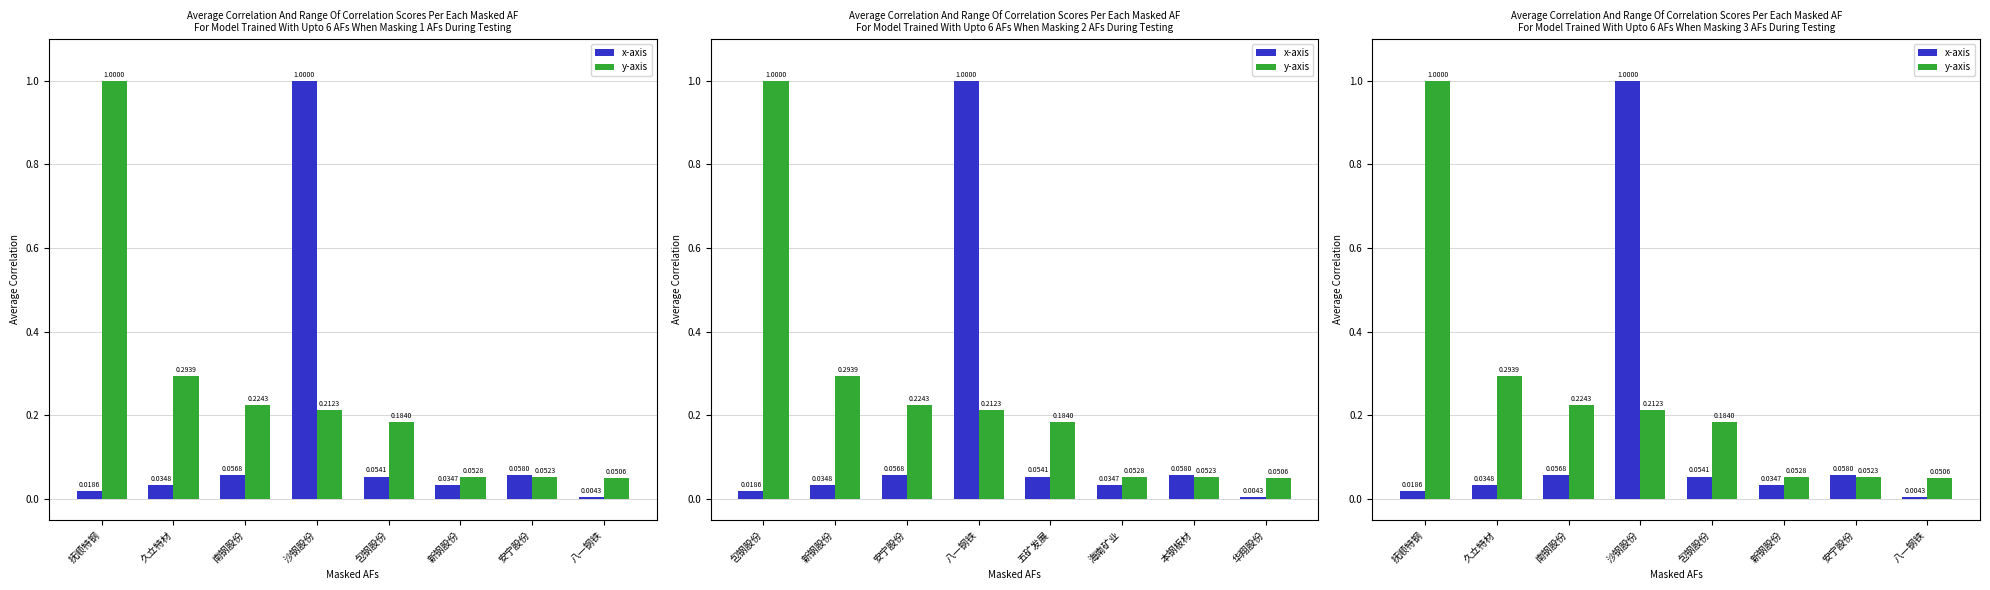

Reading right to left, what are all the values shown in this chart?

x-axis: 0.0	0.1	0.0	0.1	1.0	0.1	0.0	0.0
y-axis: 0.1	0.1	0.1	0.2	0.2	0.2	0.3	1.0